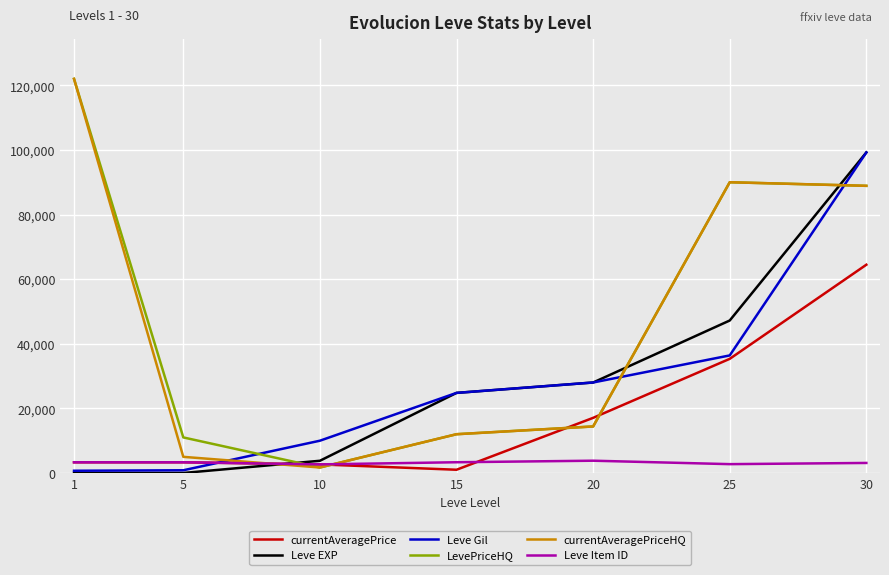

What is the difference between the Leve EXP values at 1 and 10?

3779.0